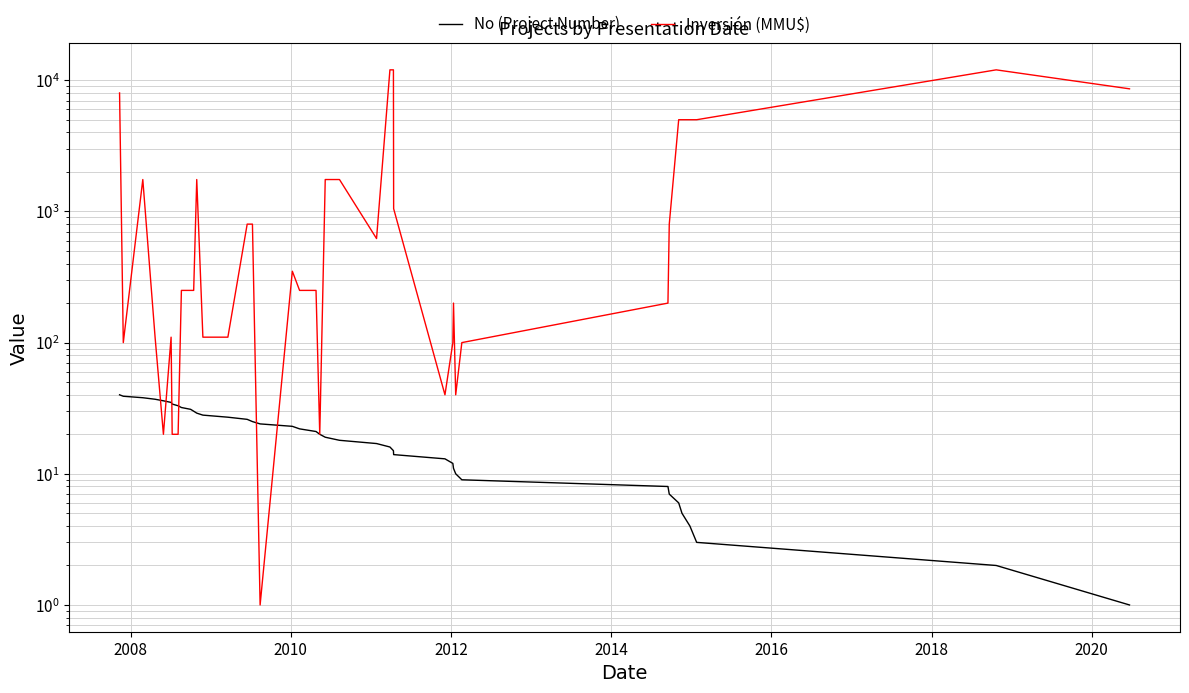

True or false: No (Project Number) and Inversión (MMU$) intersect in this chart.

True